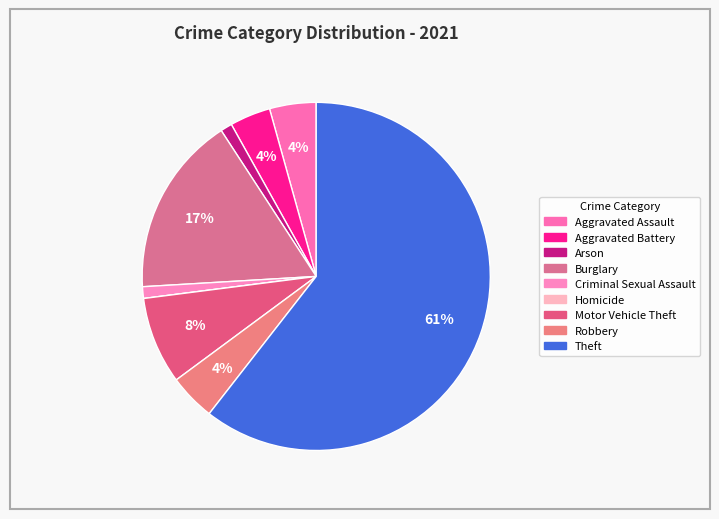

To the nearest percent, what portion does Theft represent?

61%